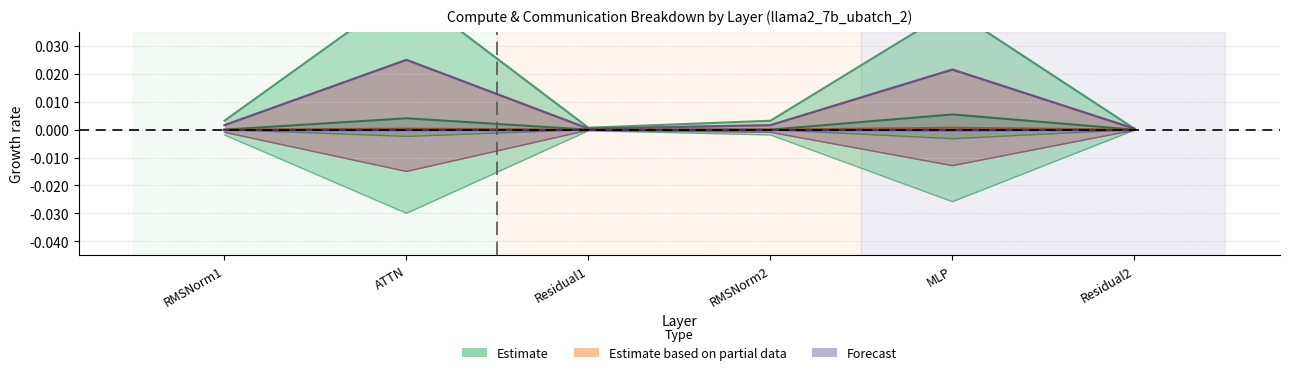

At which category does the chart reach its minimum across all series?

ATTN